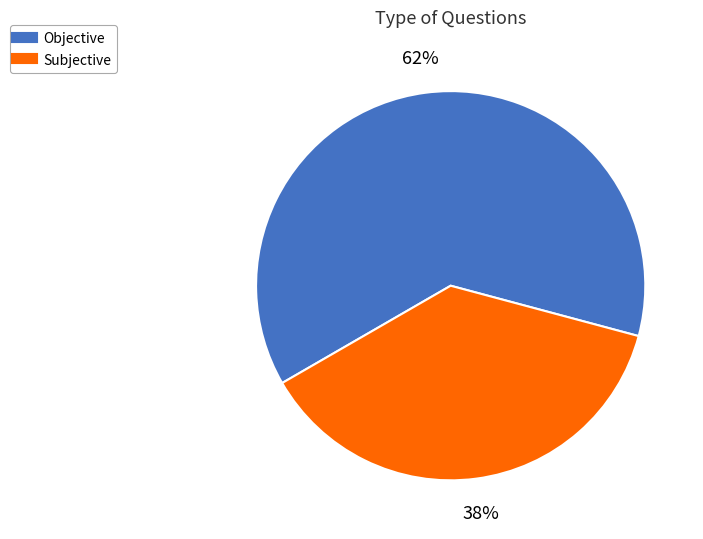

To the nearest percent, what portion does Objective represent?

62%